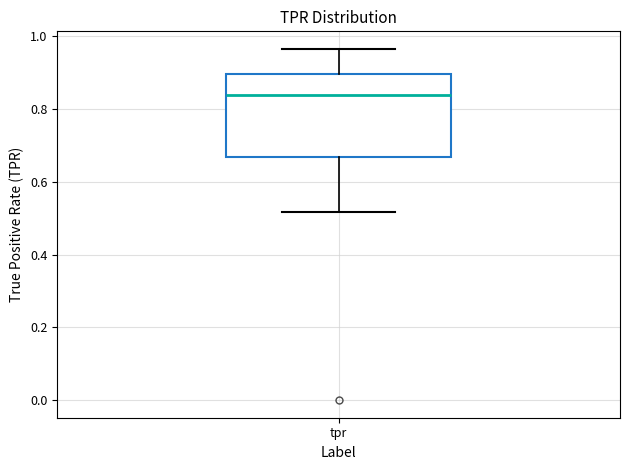

Where does the lower whisker of the box for tpr end on the y-axis? The values are not printed on the chart, so give them approximately, as read against the axis.

0.52